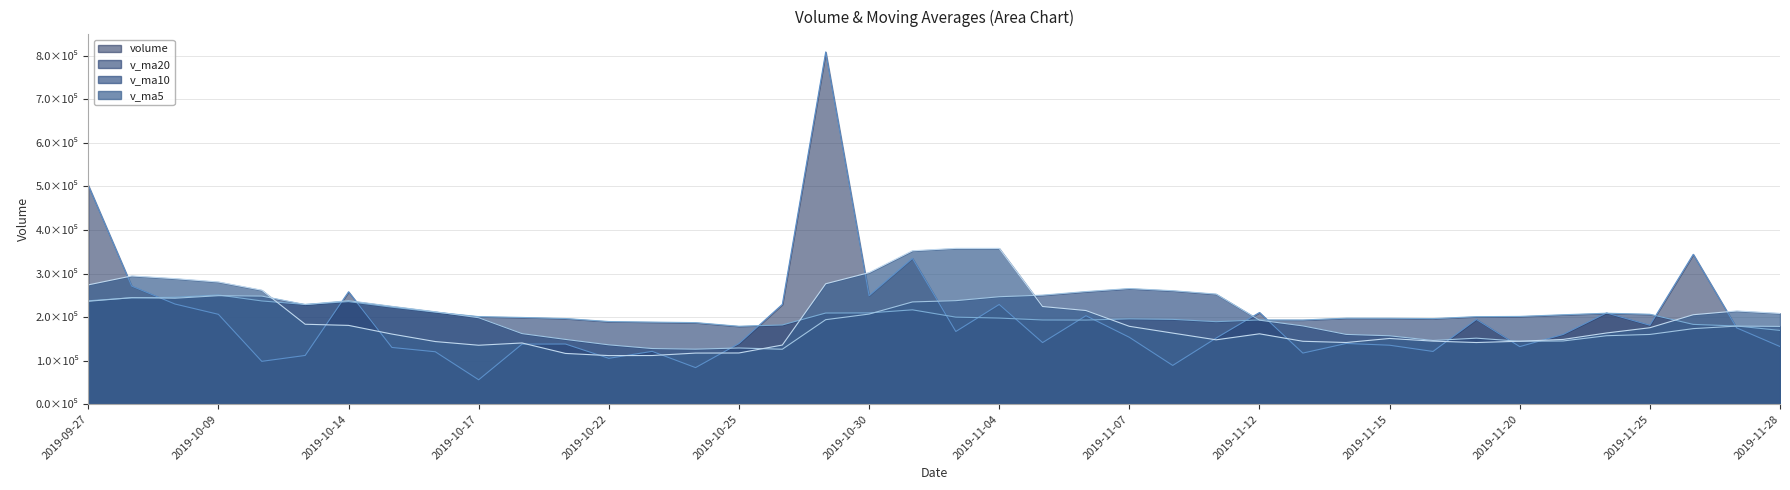

What are all the series names shown in the legend?

volume, v_ma20, v_ma10, v_ma5